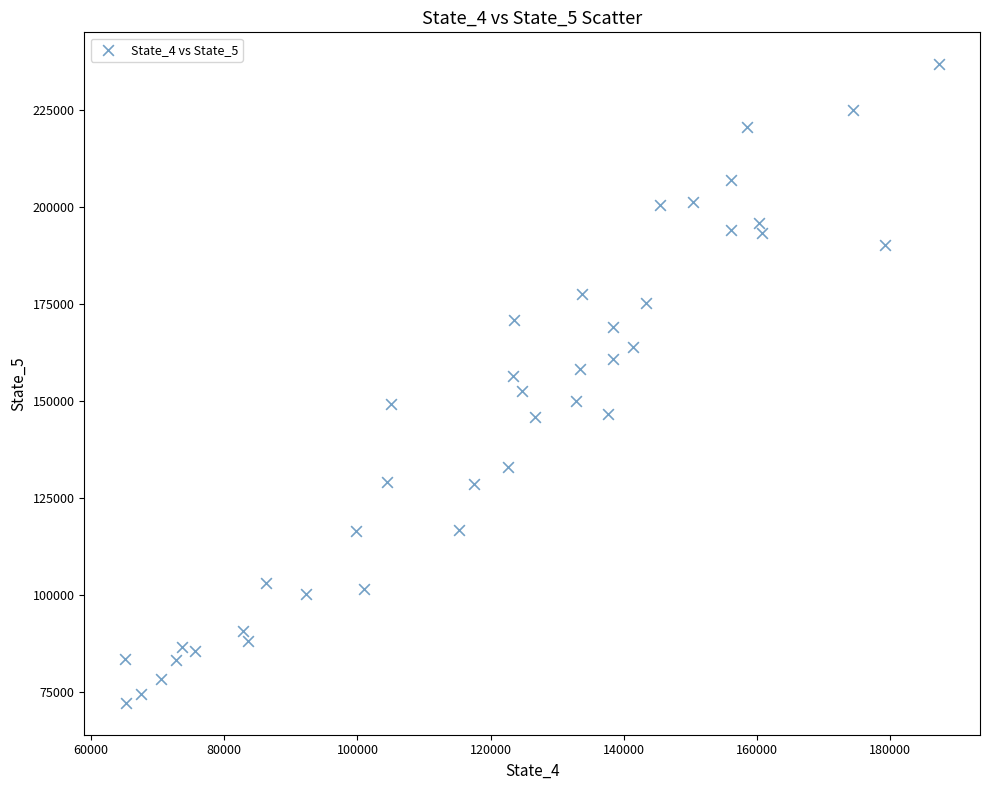

What is the range of X values (max minus min)?

122355.7